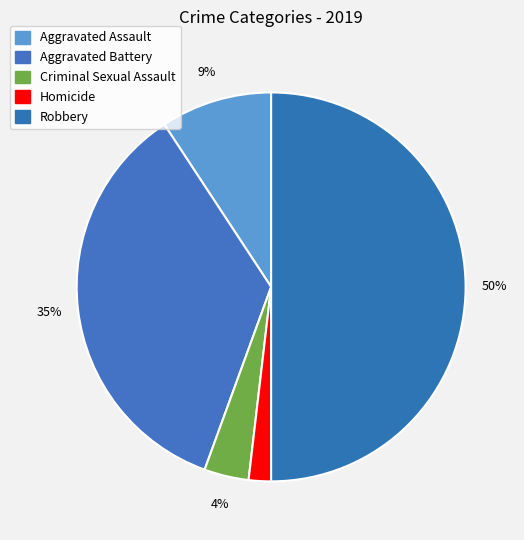

The Homicide slice represents 2% of the pie. True or false?

True